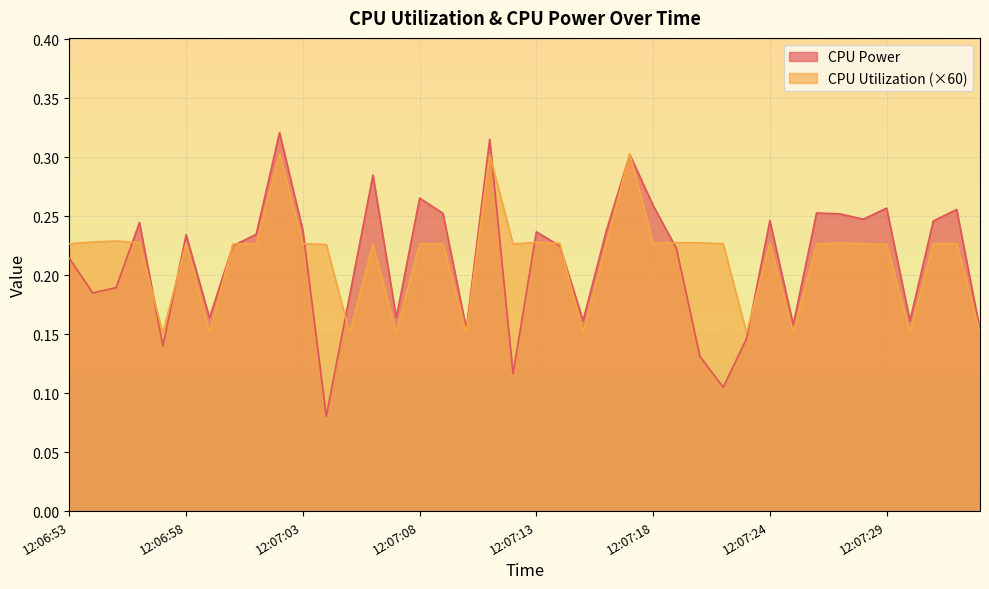

What is the label of the 6th point from the right?

12:07:28